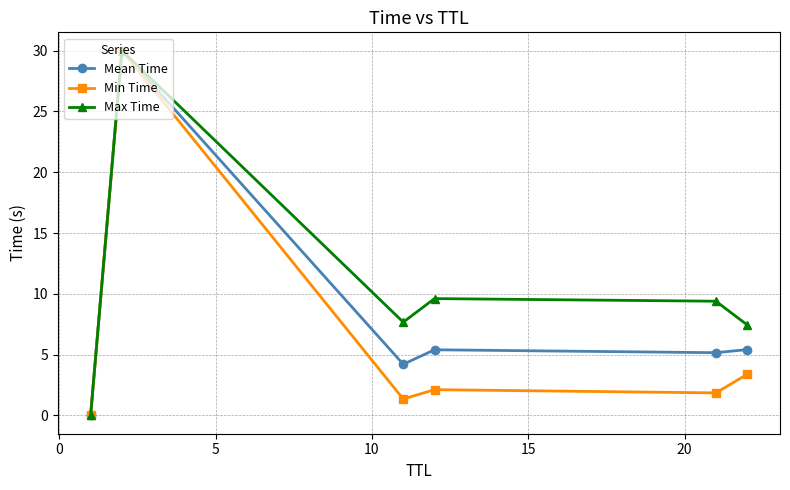

Rank the series by their average value, from lowest to highest.

Min Time, Mean Time, Max Time